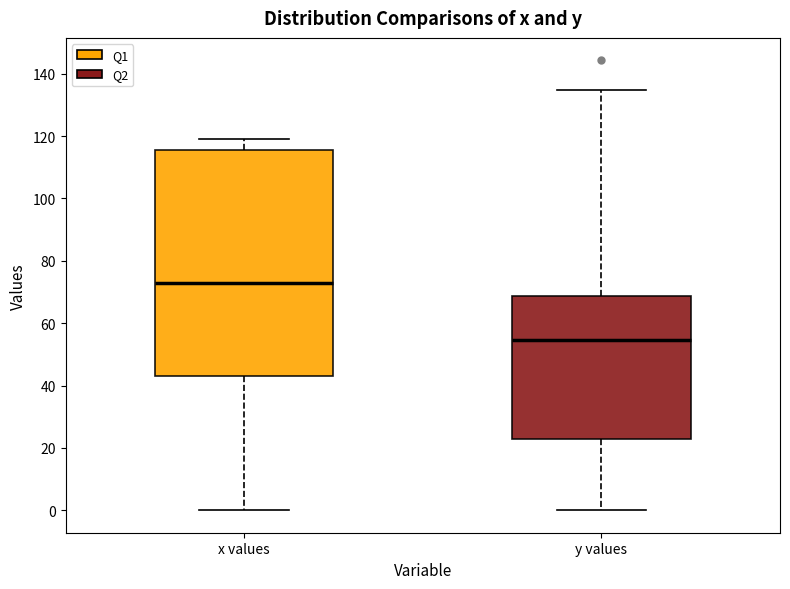

Reading left to right, transcribe this box plot: for each box, give where its median line is, the range the box spans, and where its two whiskers end, as read against the y-axis. The values are not printed on the chart, so give them approximately, as read against the axis.

x values: median 72, box 44 to 116, whiskers 0 to 120
y values: median 54, box 22 to 68, whiskers 0 to 134